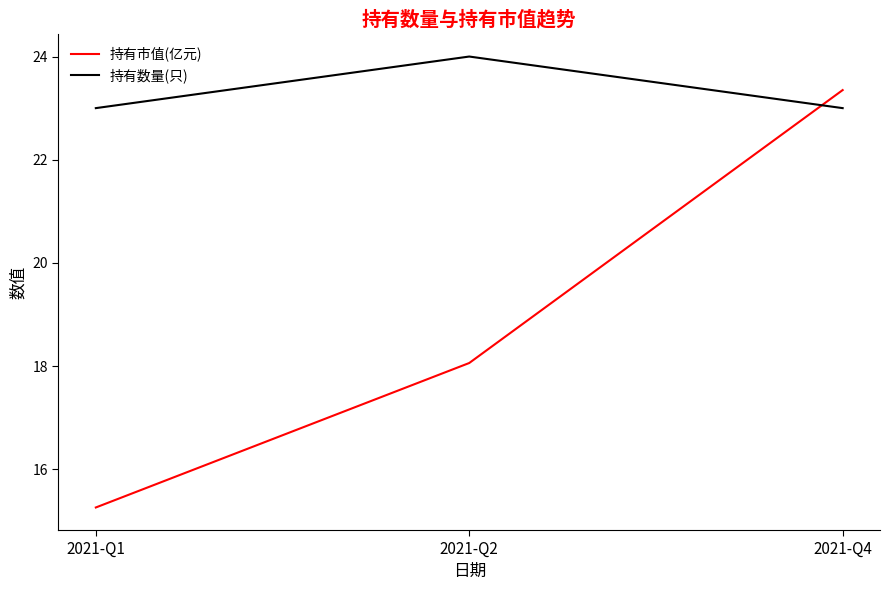

How many lines are shown in the chart?

2